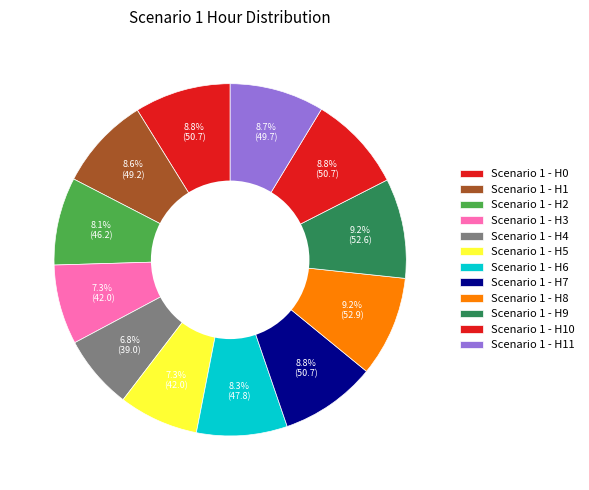

Count the number of slices in the pie.

12